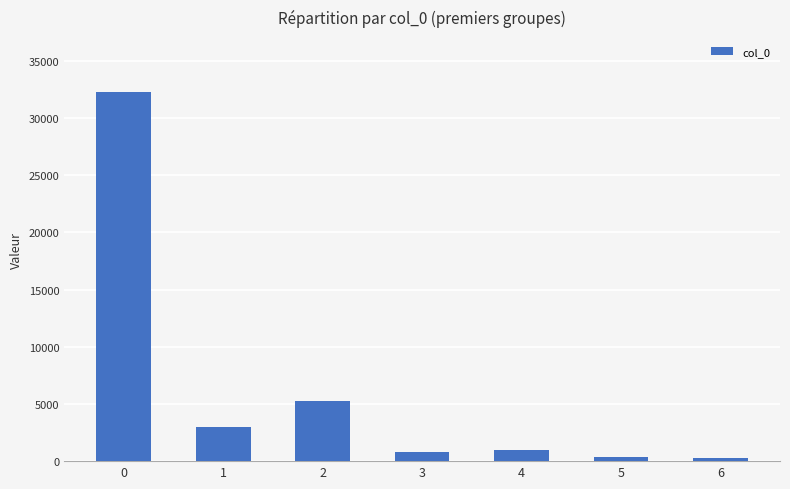

What is the change in value from 1 to 4?

-2005